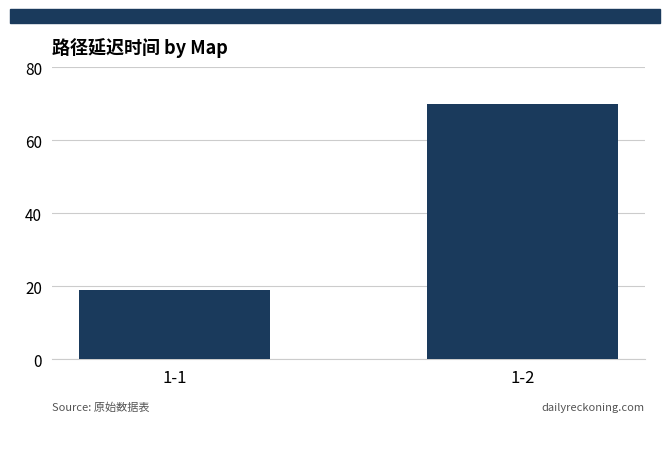

How many bars are there in total?

2